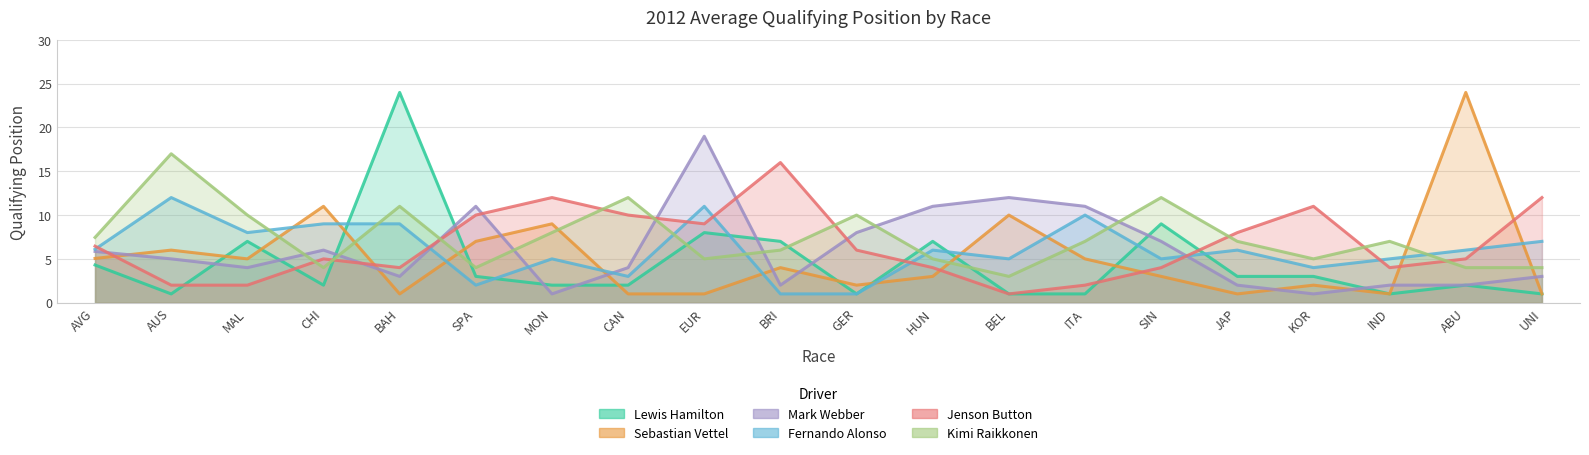

At which label does Sebastian Vettel first exceed 4?

AVG